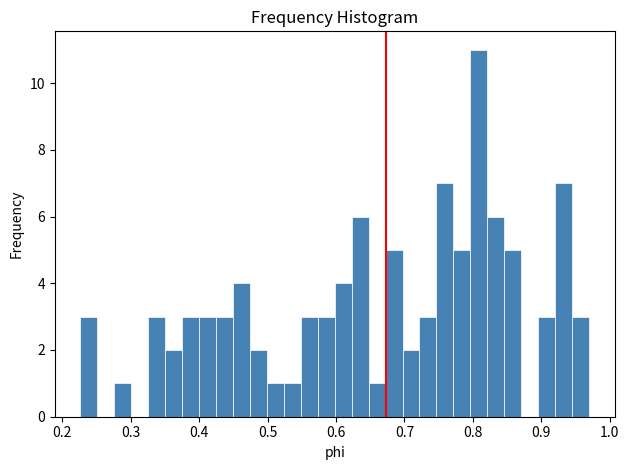

Read against the x-axis, roughly where is the centre of the tallest bar?

0.81